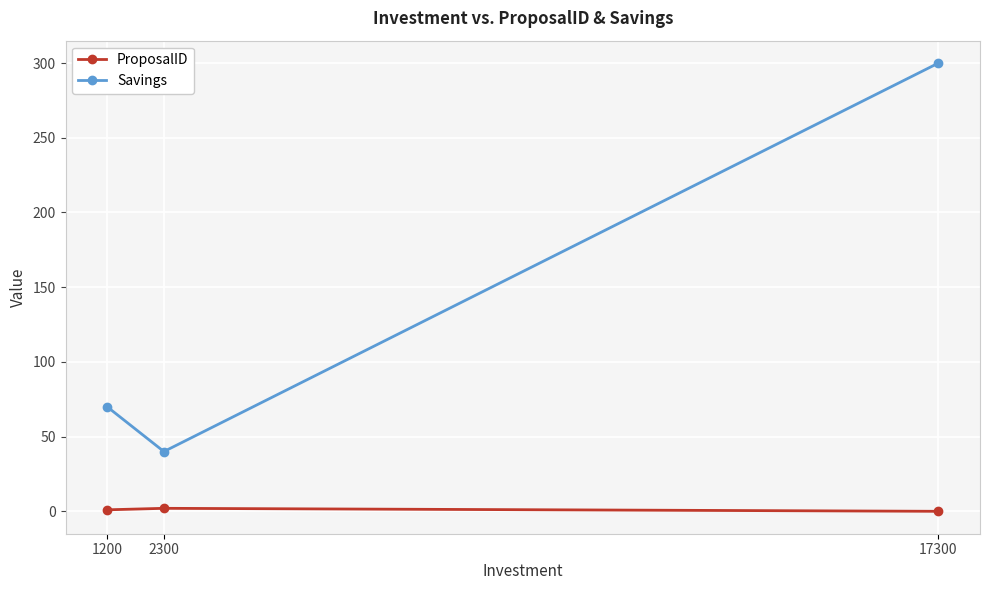

Where is Savings nearest to the value 170?

1200